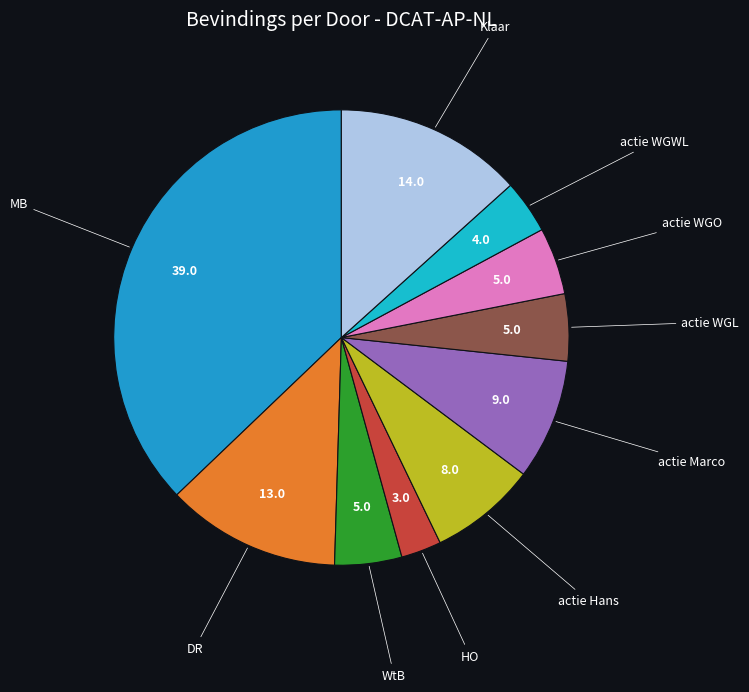

Combined, do MB and HO account for over 50%?

No